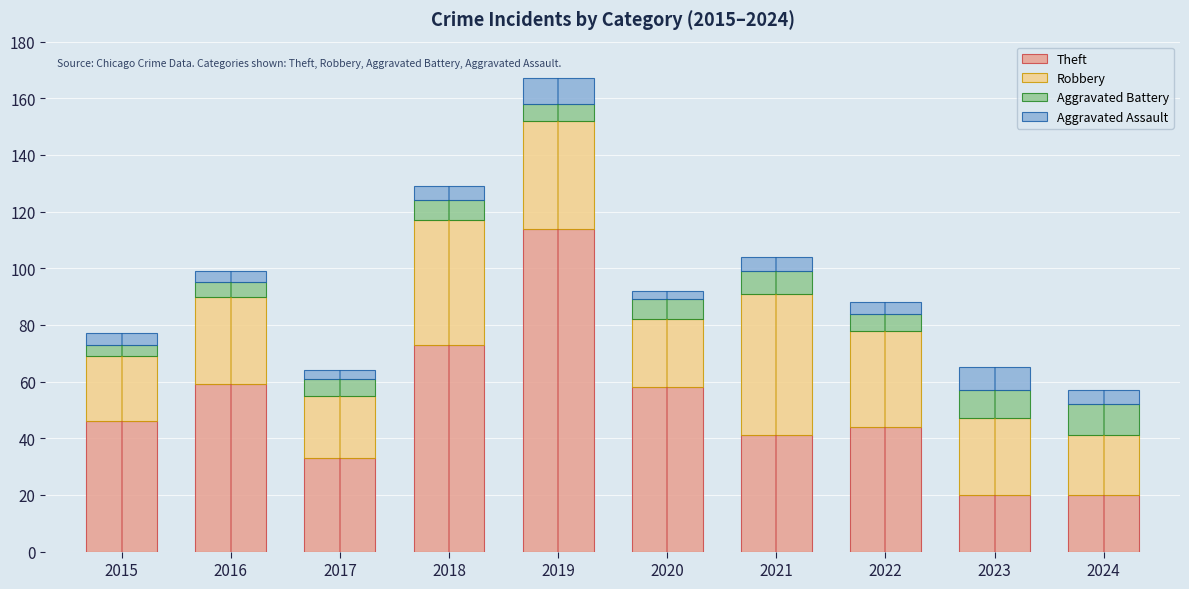

What is the value of the Theft bar at the 4th from the left?

73